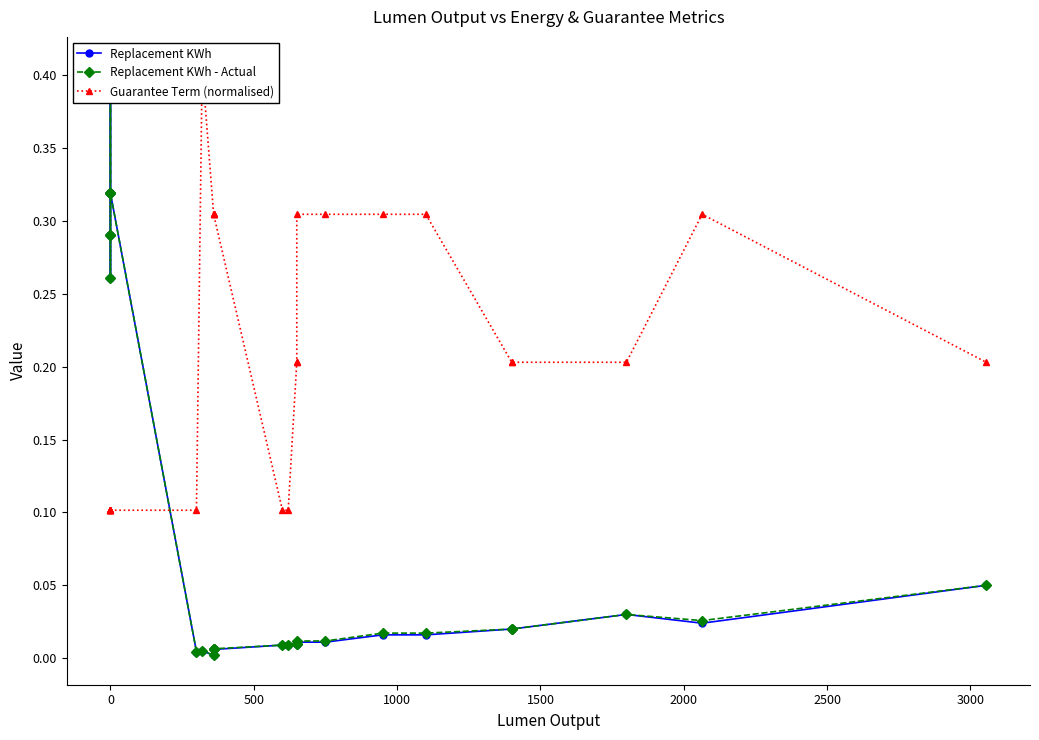

True or false: Guarantee Term (normalised) has more than 1 interior local peaks.

True